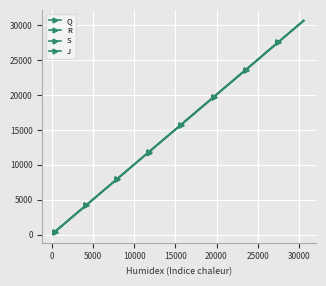

Count the number of categories in the chart.

40